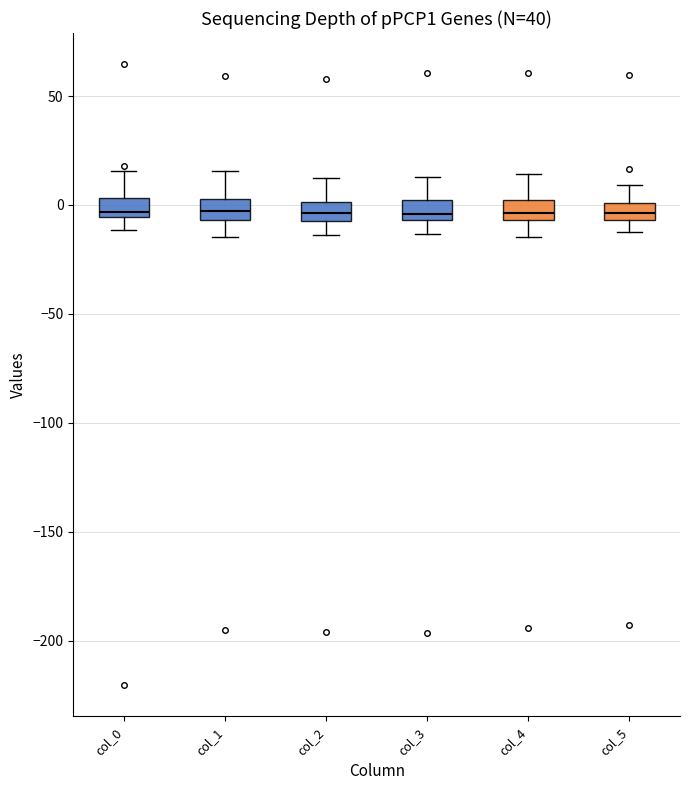

Reading left to right, transcribe this box plot: for each box, give where its median line is, the range the box spans, and where its two whiskers end, as read against the y-axis. The values are not printed on the chart, so give them approximately, as read against the axis.

col_0: median -5 (just above the box's lower edge), box -5 to 5, whiskers -10 to 15
col_1: median -5 (inside the box), box -5 to 5, whiskers -15 to 15
col_2: median -5, box -10 to 0, whiskers -15 to 10
col_3: median -5 (just above the box's lower edge), box -5 to 0, whiskers -15 to 15
col_4: median -5 (inside the box), box -5 to 0, whiskers -15 to 15
col_5: median -5 (inside the box), box -5 to 0, whiskers -10 to 10